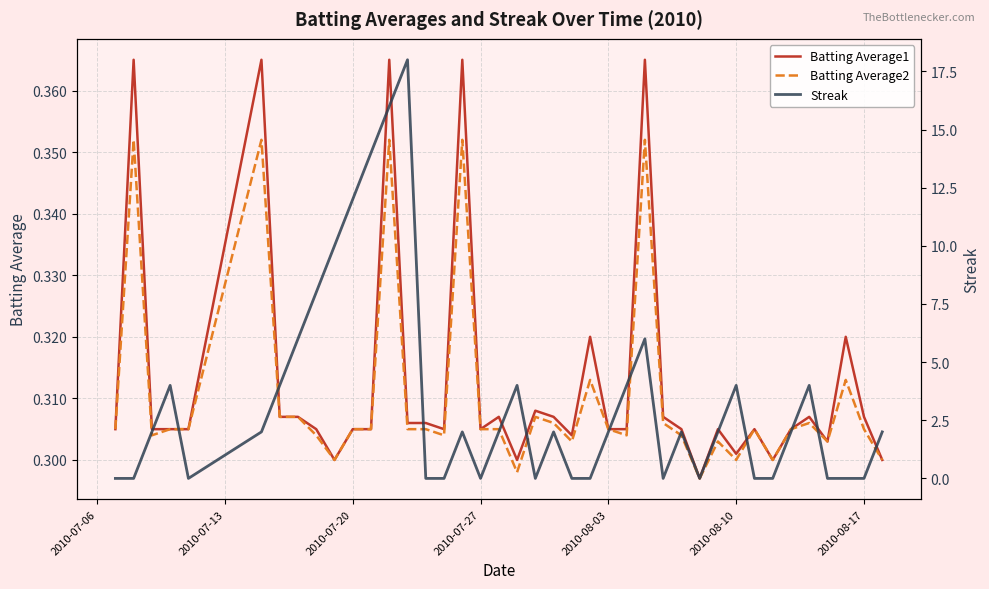

Does the chart display data point markers on the line(s)?

No